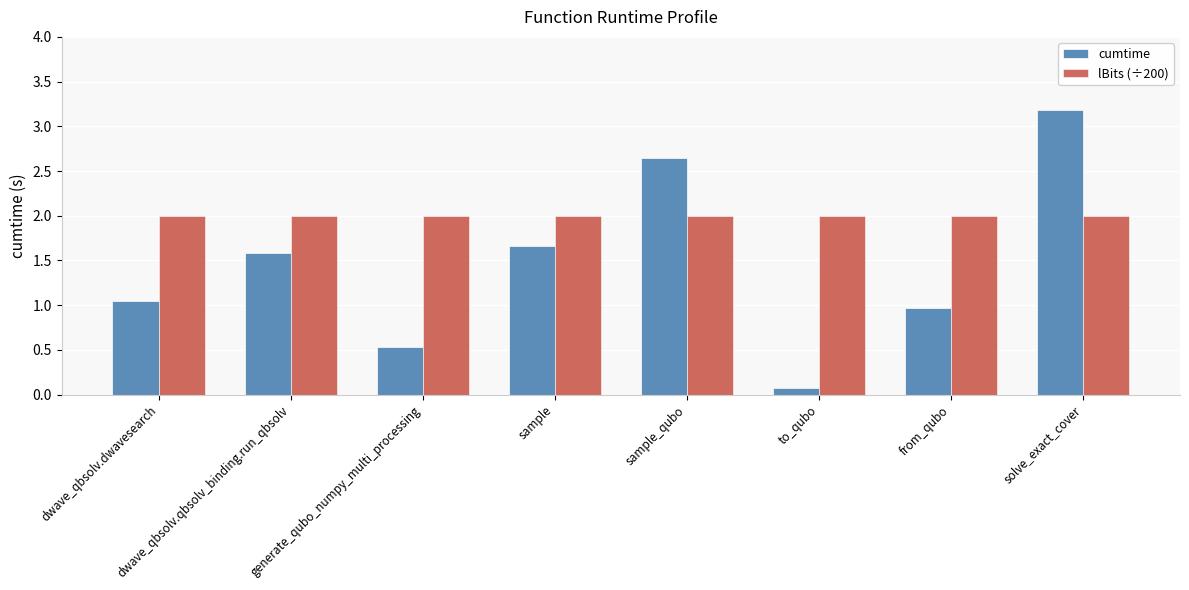

How many groups of bars are there?

8